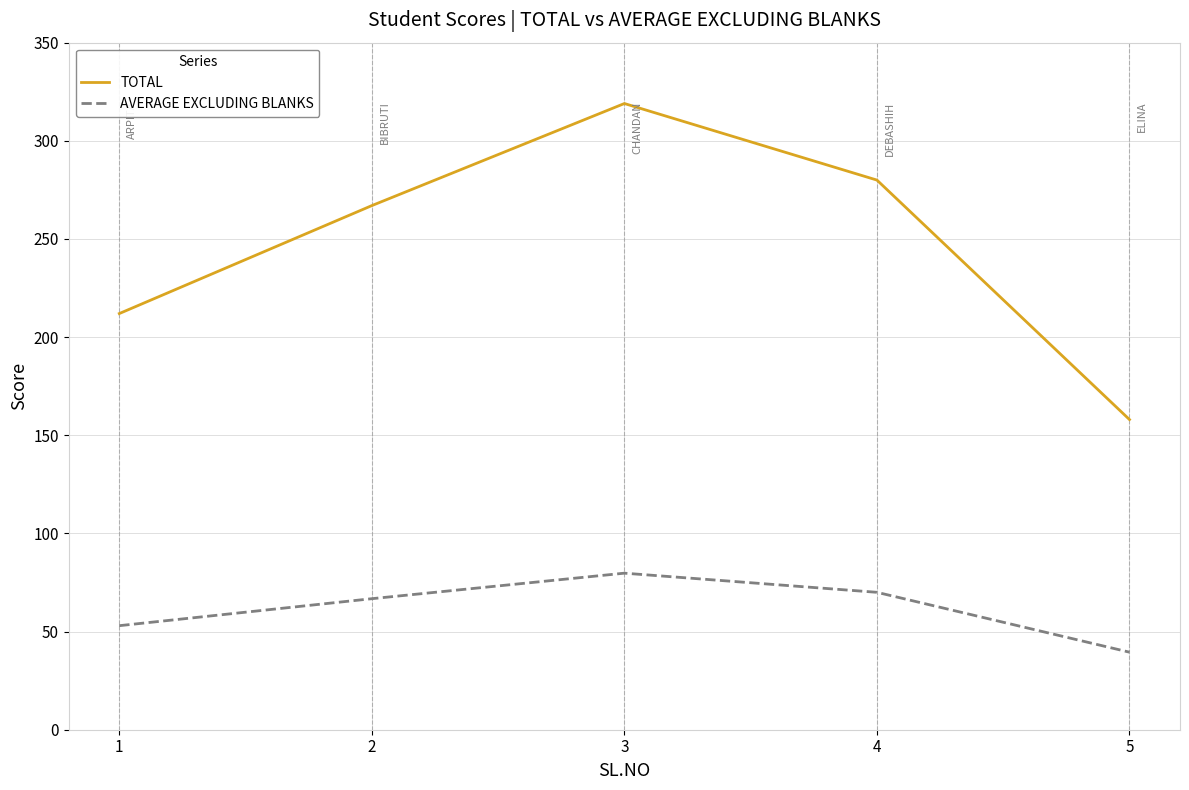

Is the value of TOTAL at 3 greater than the value of AVERAGE EXCLUDING BLANKS at 4?

Yes